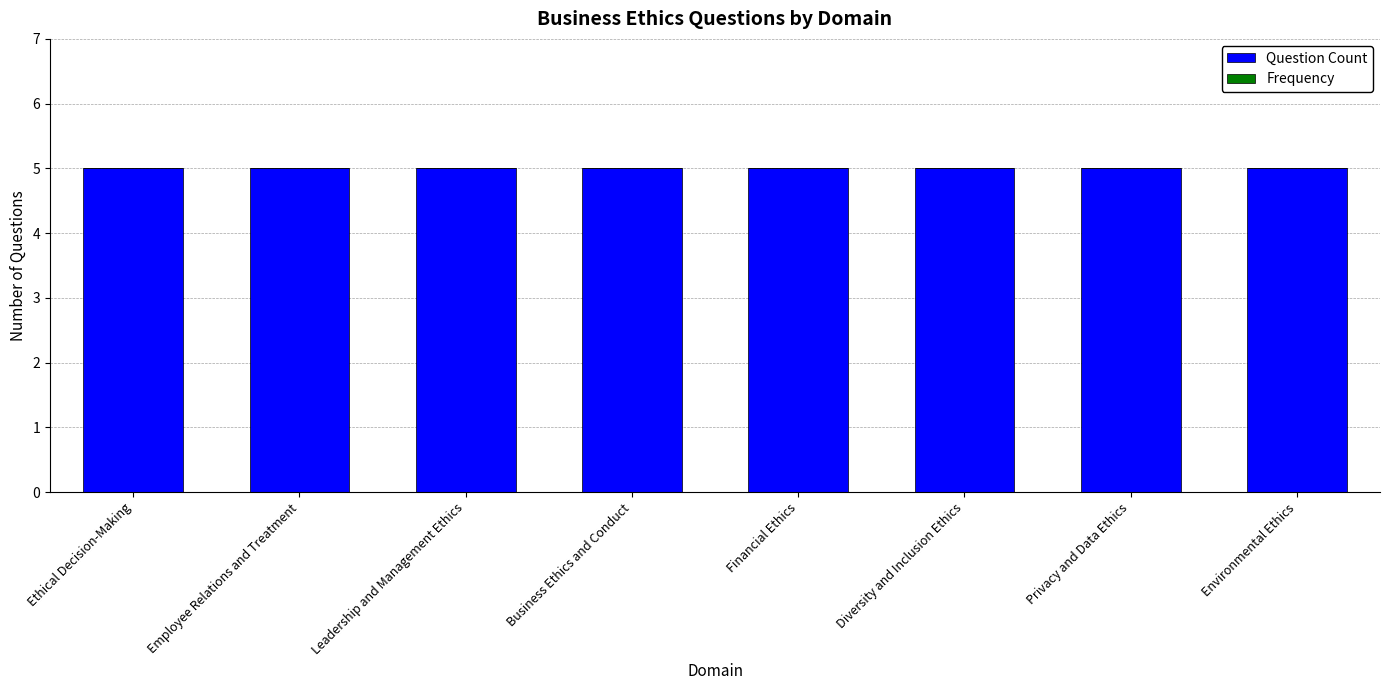

At Leadership and Management Ethics, list the series in order from largest to smallest.

Question Count, Frequency